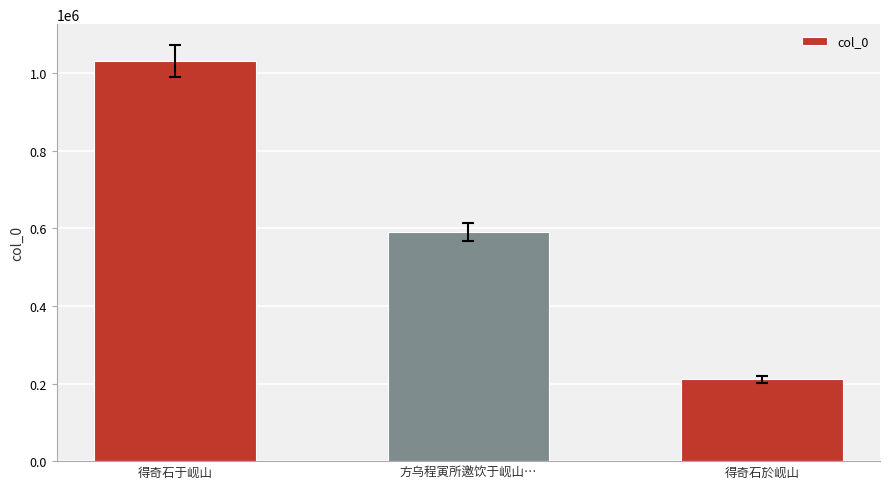

What is the smallest value displayed?

210934